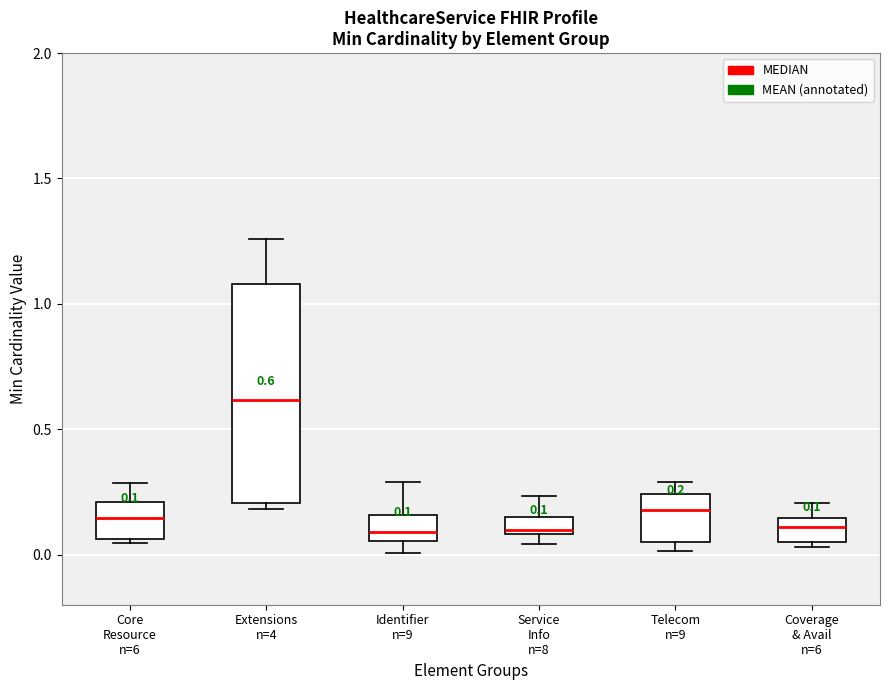

Which box's median line is the highest?

Extensions n=4